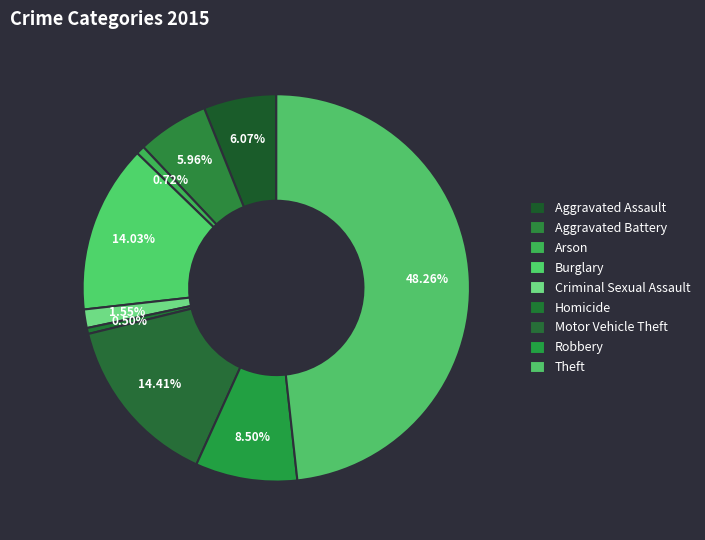

Which slice is the smallest?

Homicide